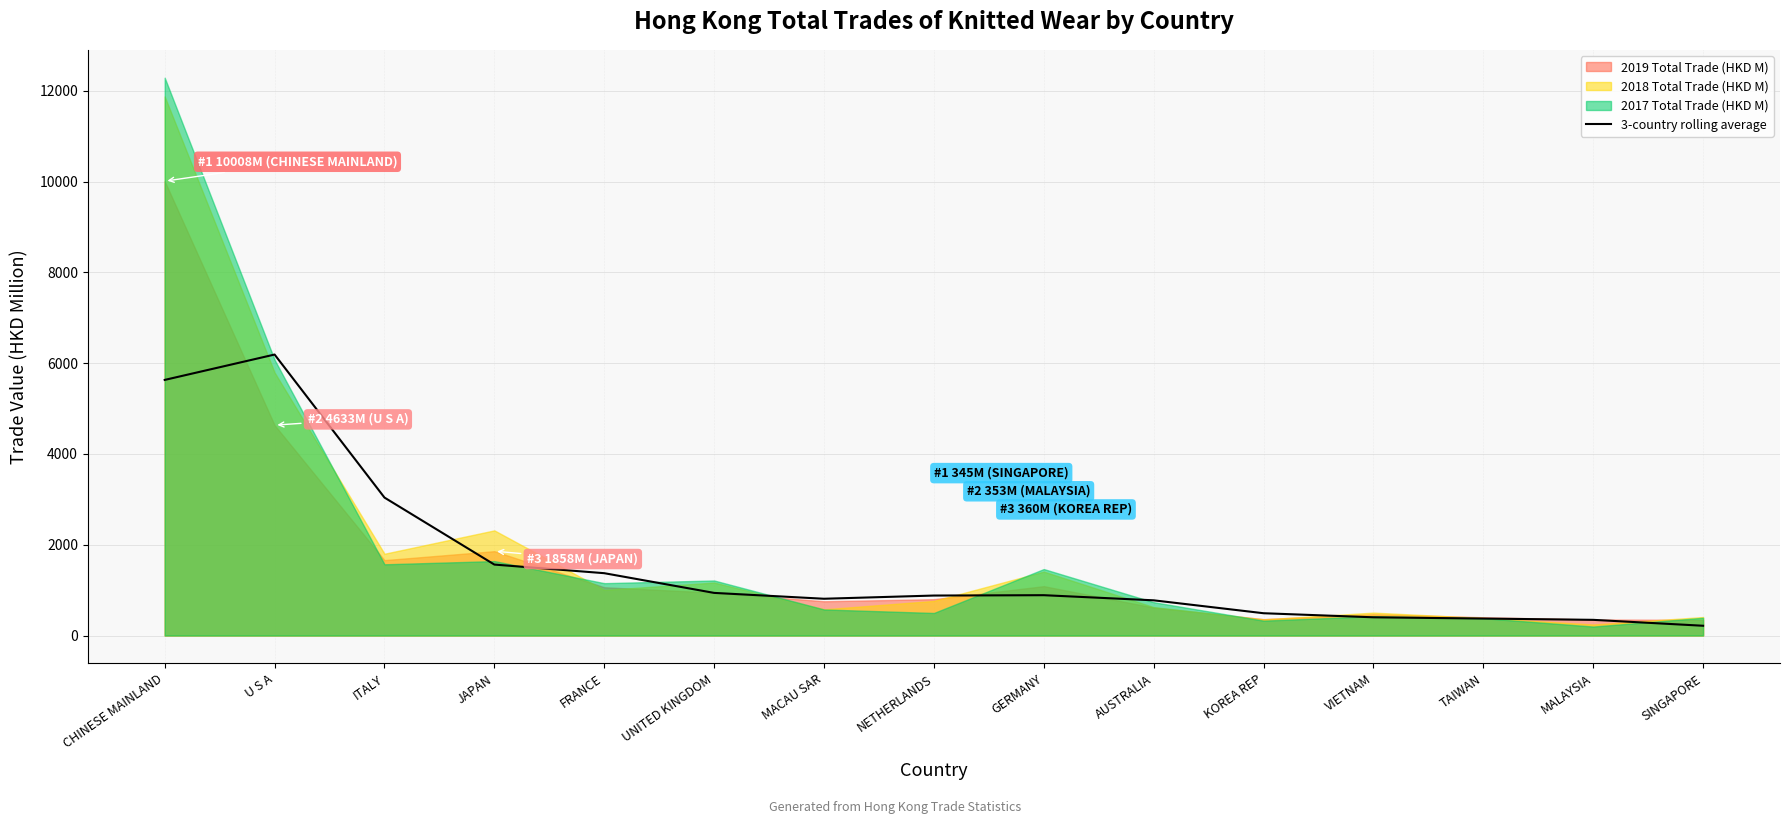

What value does the data have at VIETNAM?

401.4